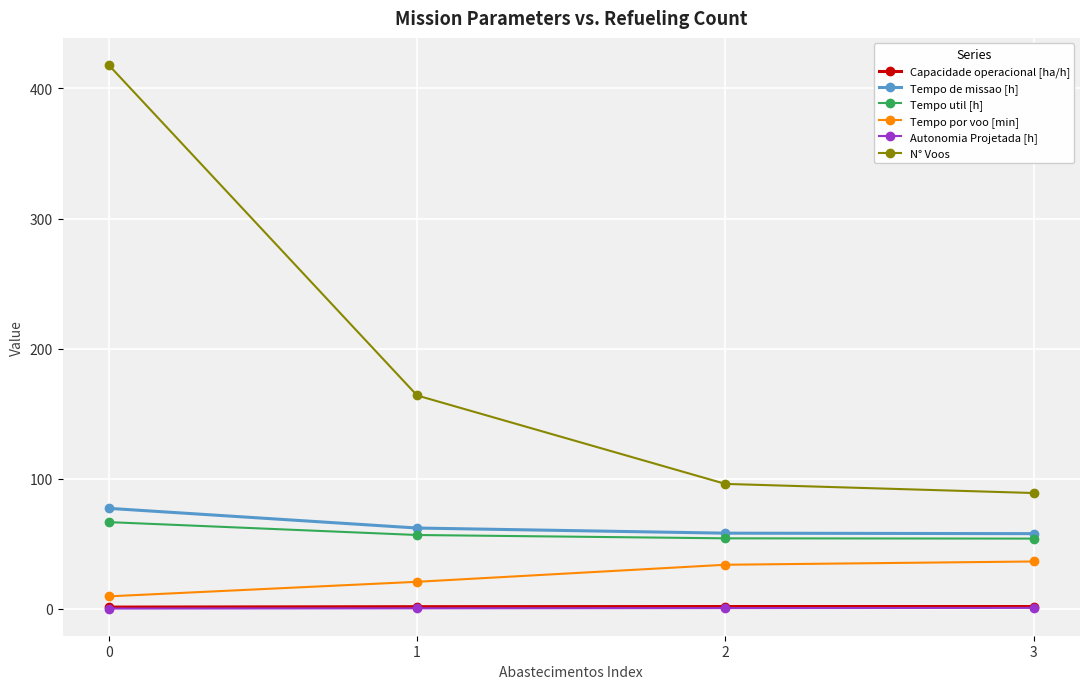

Is it true that Tempo por voo [min] equals 36.4 at 3?

True